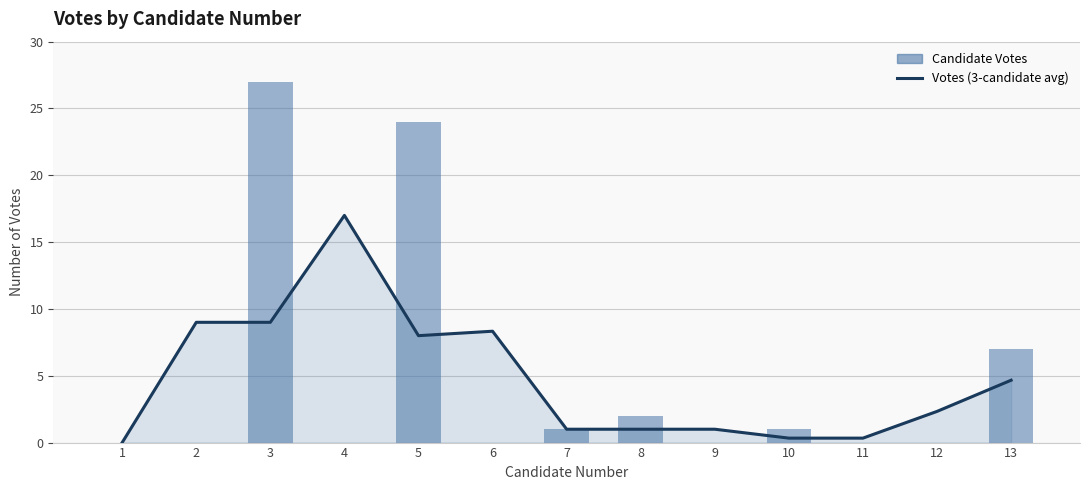

At which label does Votes (3-candidate avg) reach its minimum?

1